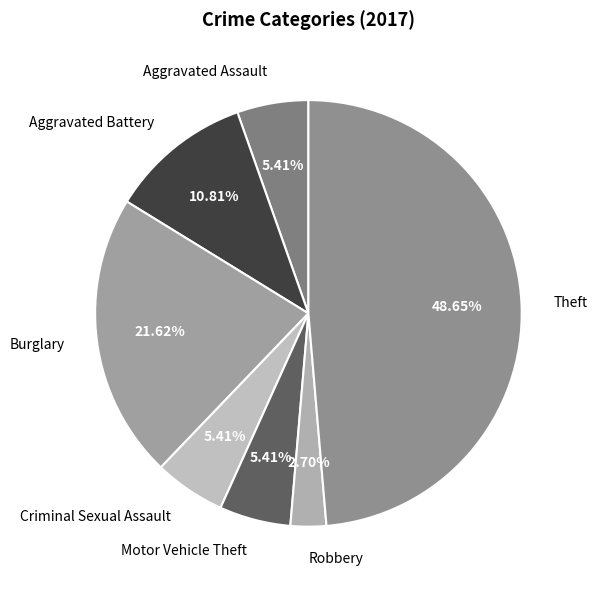

Is it true that Criminal Sexual Assault is 14% of the pie?

False